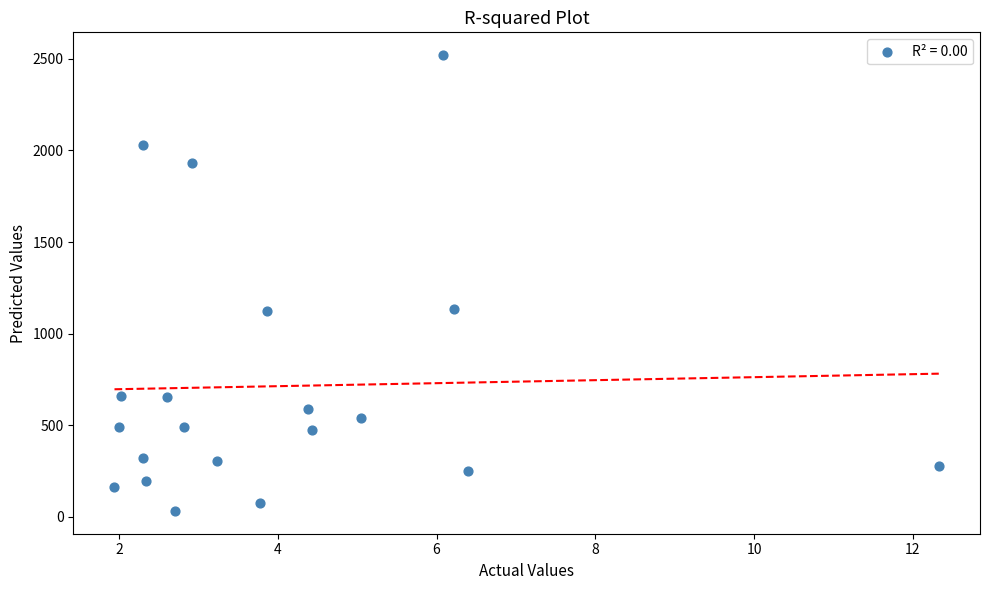

What is the range of Y values (max minus min)?

2488.8